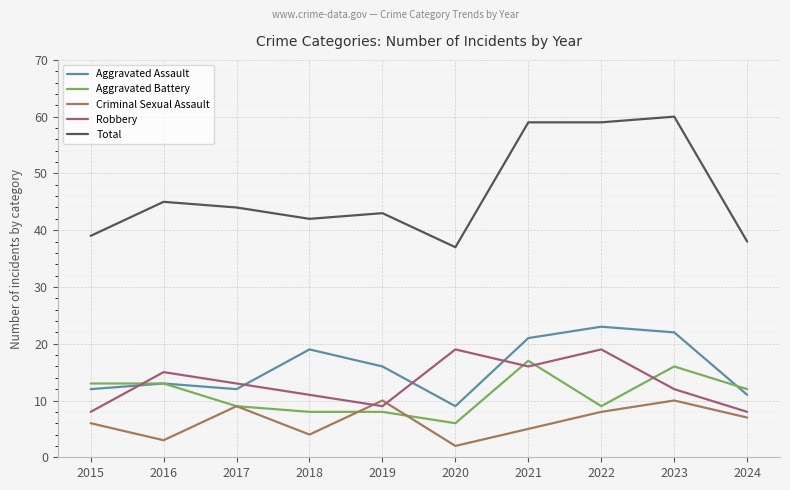

What is the average value of the Criminal Sexual Assault series?

6